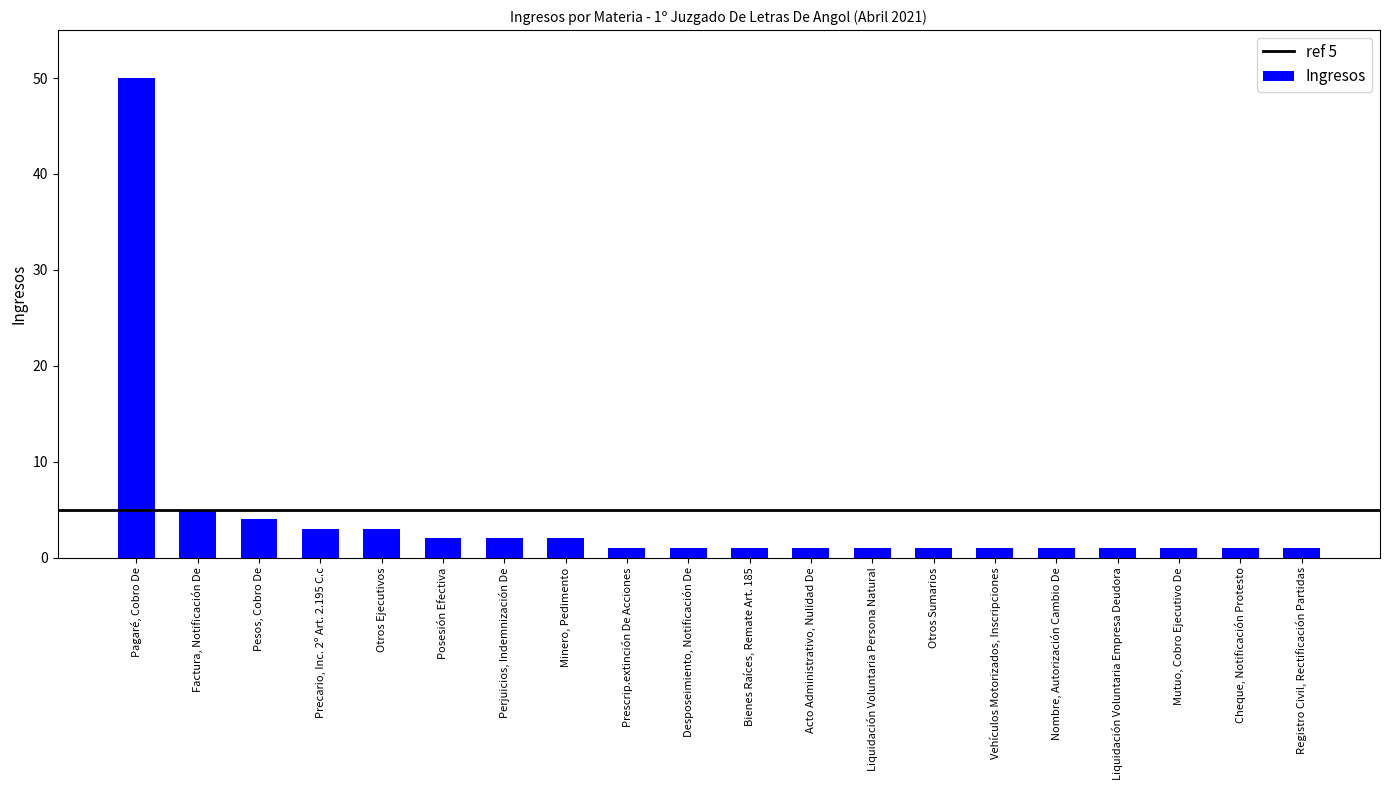

Reading left to right, transcribe all the data shown in this chart.

50	5	4	3	3	2	2	2	1	1	1	1	1	1	1	1	1	1	1	1